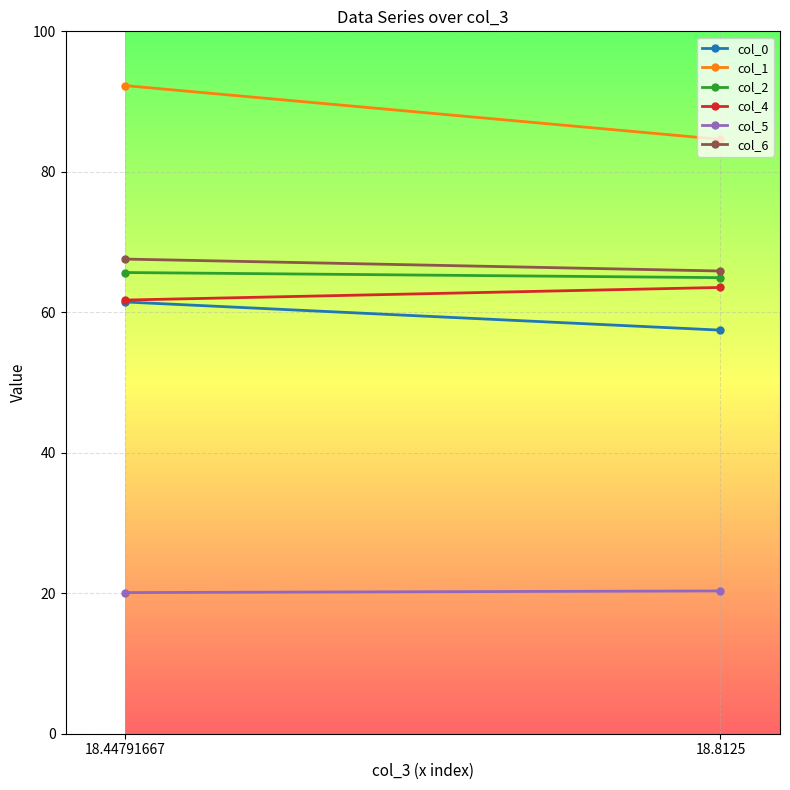

What is the value of the col_0 point at the 1st from the left?

61.5